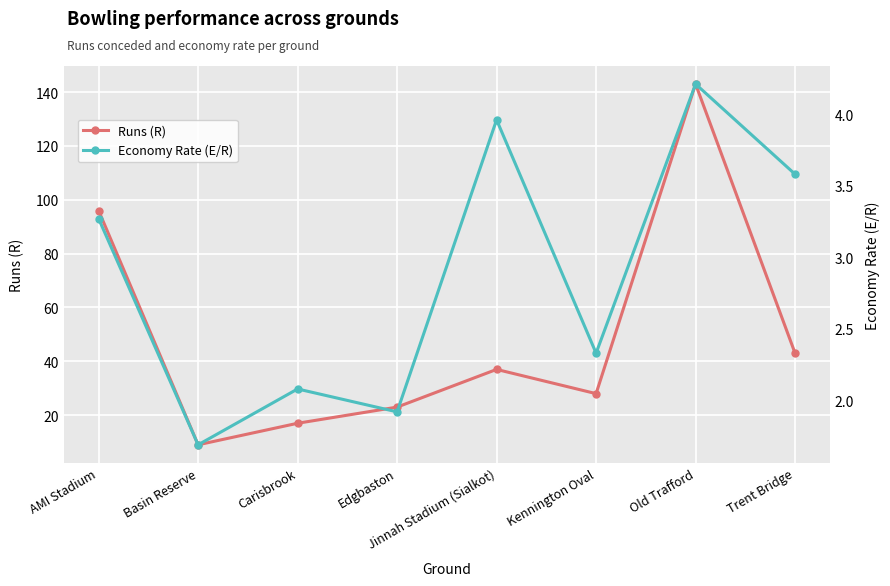

How many values in the Runs (R) series exceed 37?

3